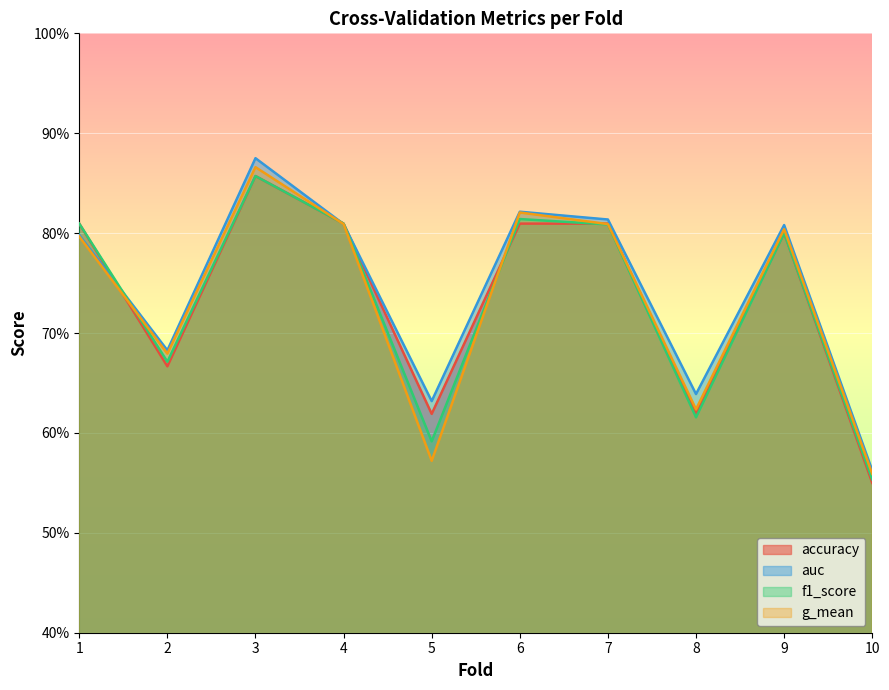

What is the sum of all f1_score values?

7.3